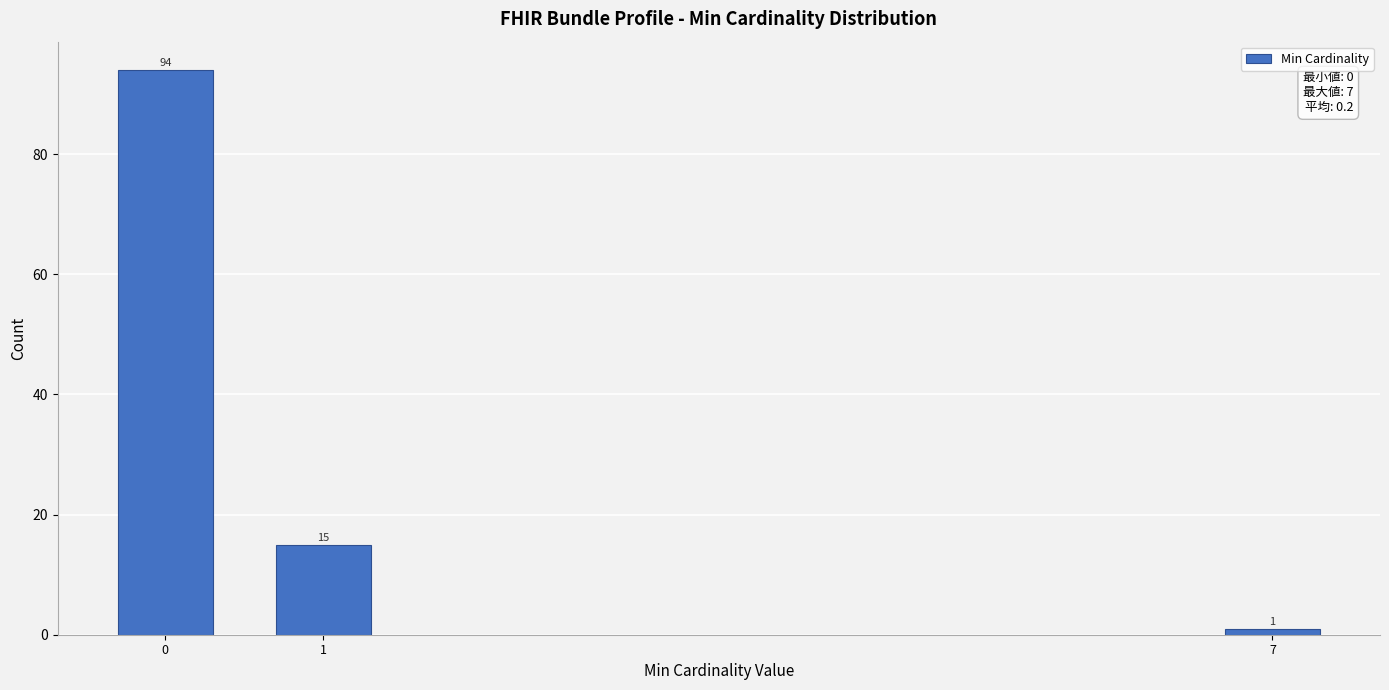

Reading left to right, extract all data points from this chart.

94	15	1